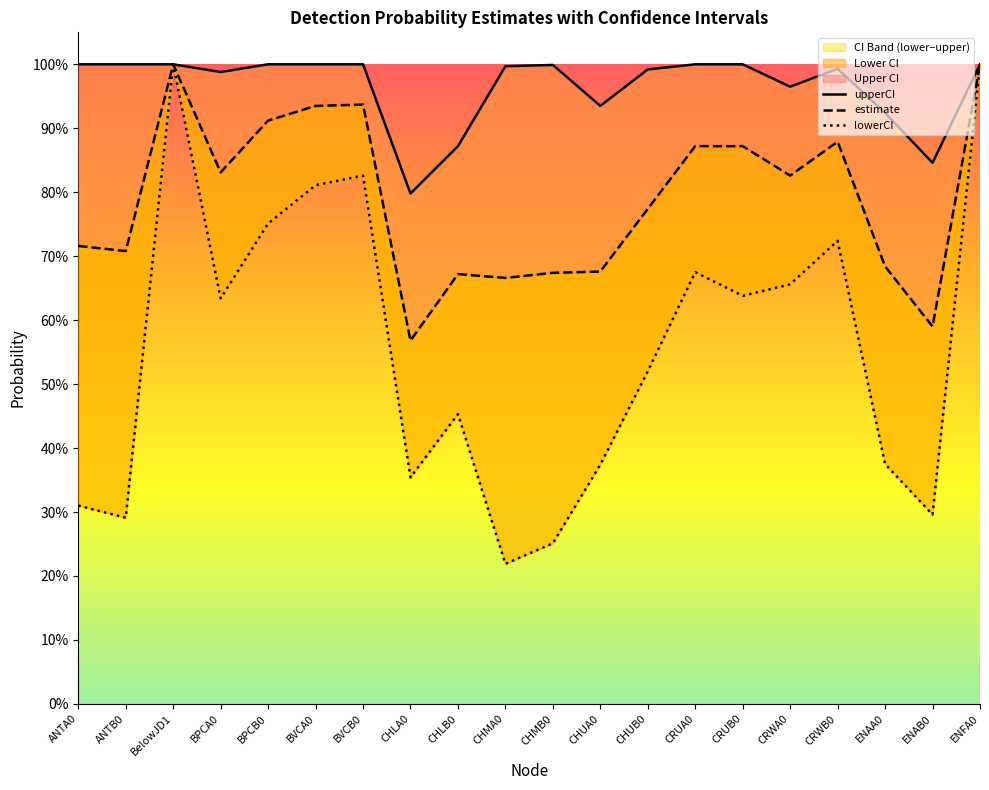

At which category does estimate reach its first local valley?

ANTB0